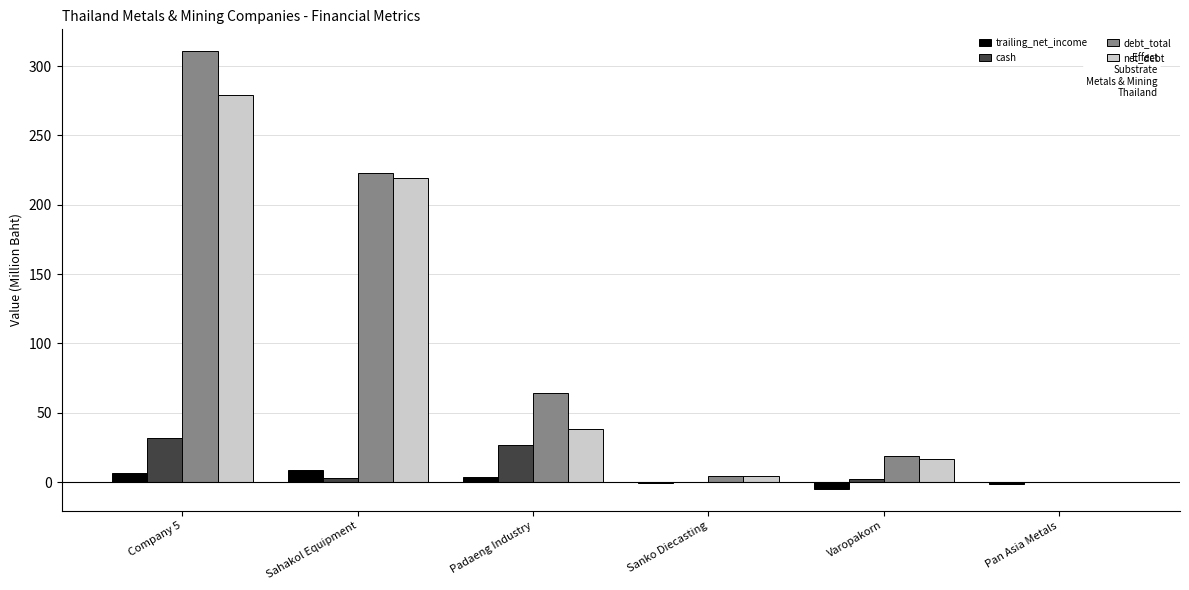

What is the greatest value displayed?

310.7